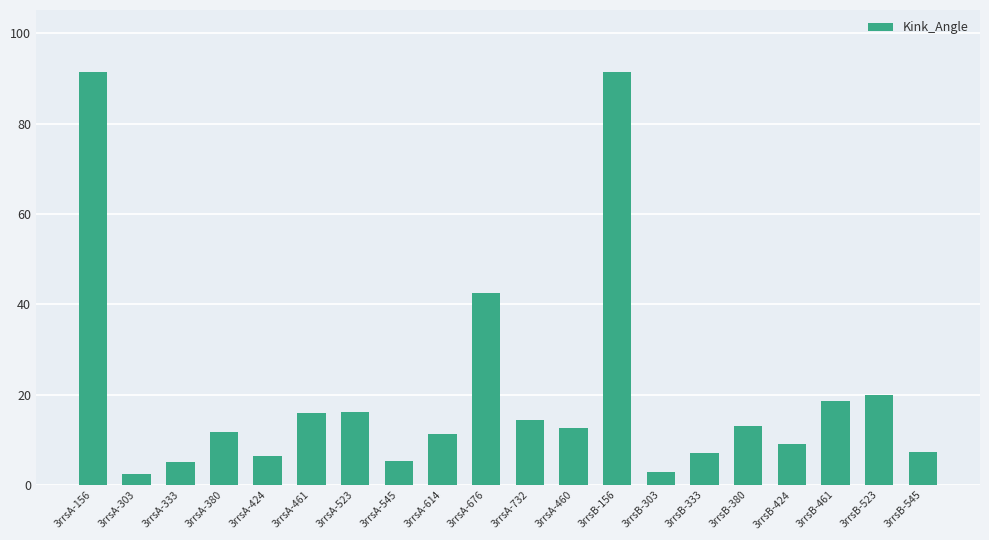

Does the chart contain any negative values?

No